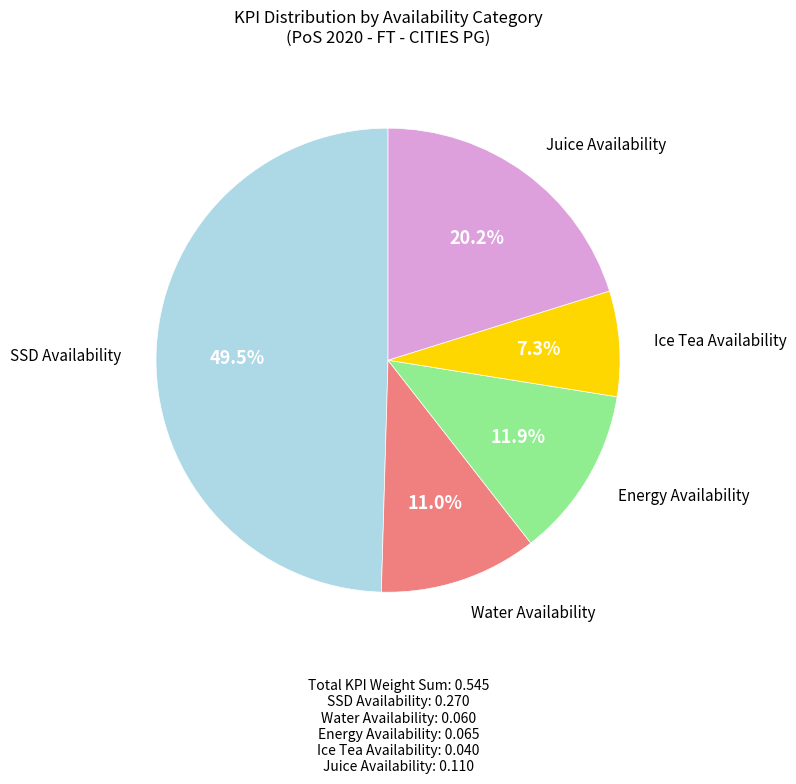

Count the number of slices in the pie.

5